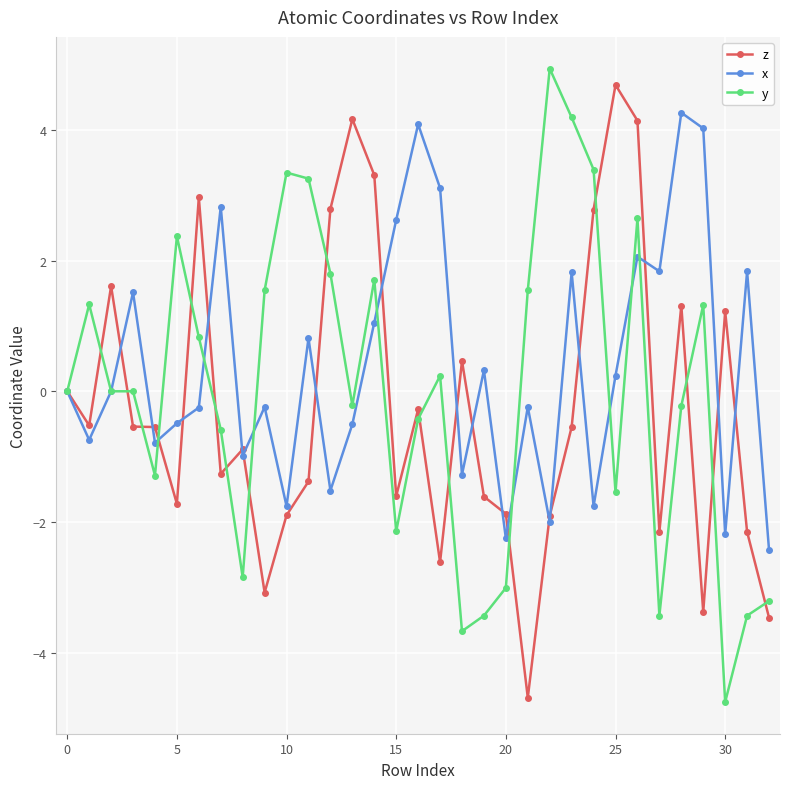

What is the value of the y point at the 12th from the left?

3.3